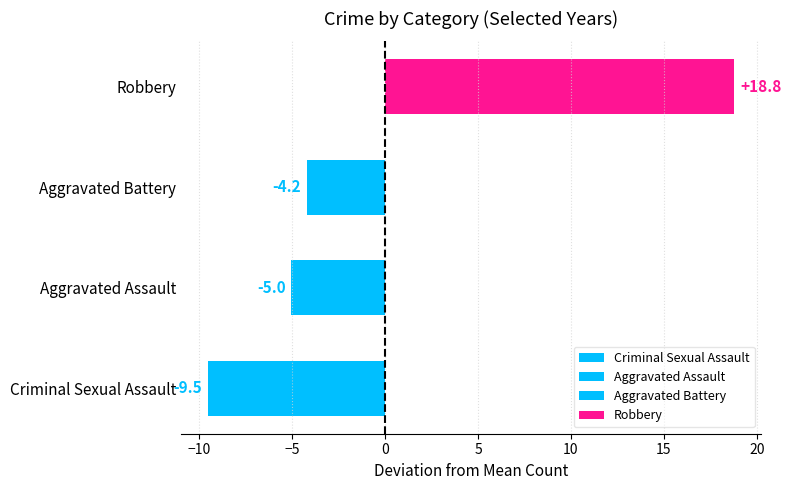

Count the number of categories in the chart.

4